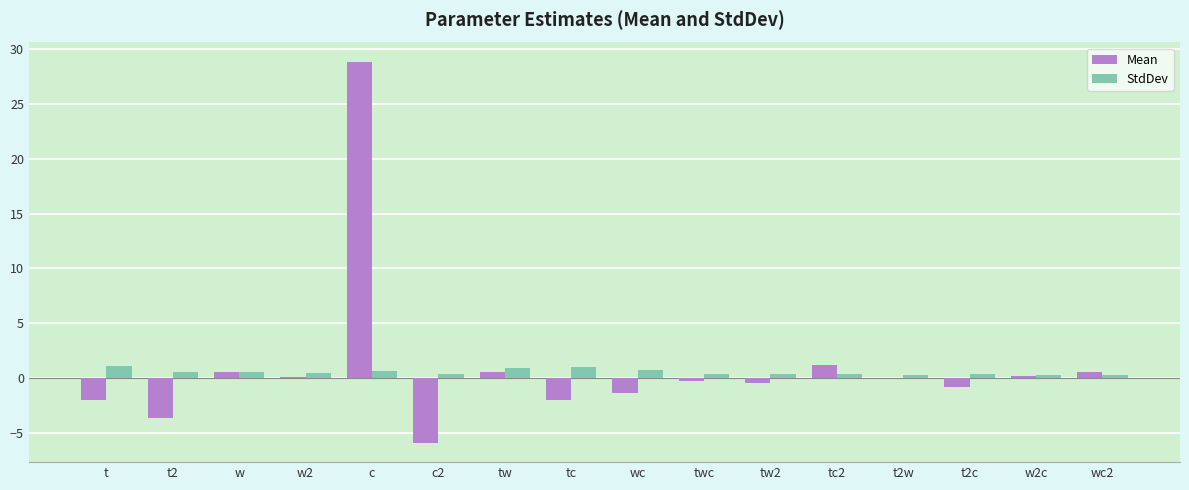

The value of StdDev at w2c is 0.3. True or false?

True